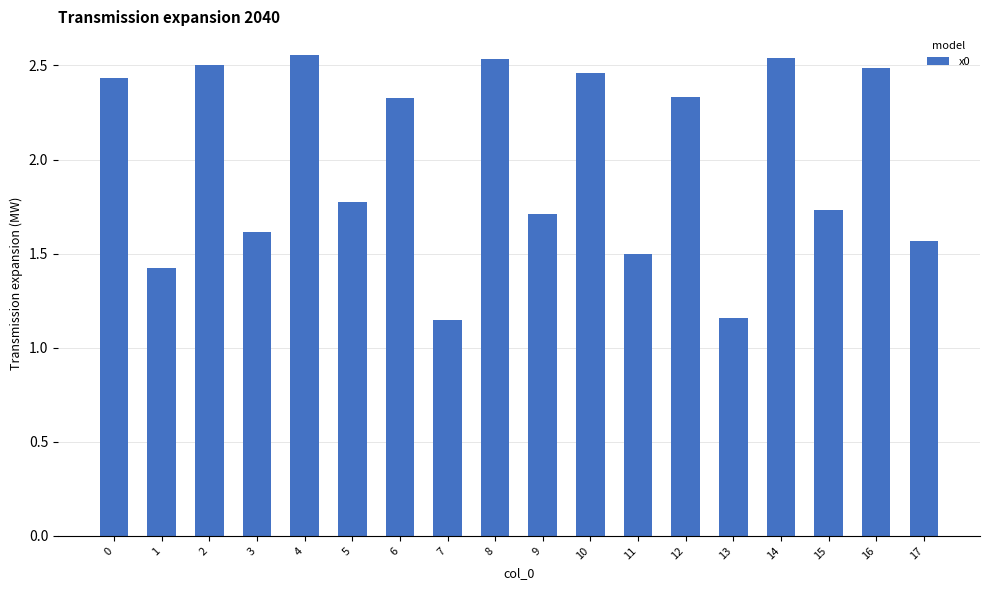

What is the difference between the maximum and second lowest values?

1.4